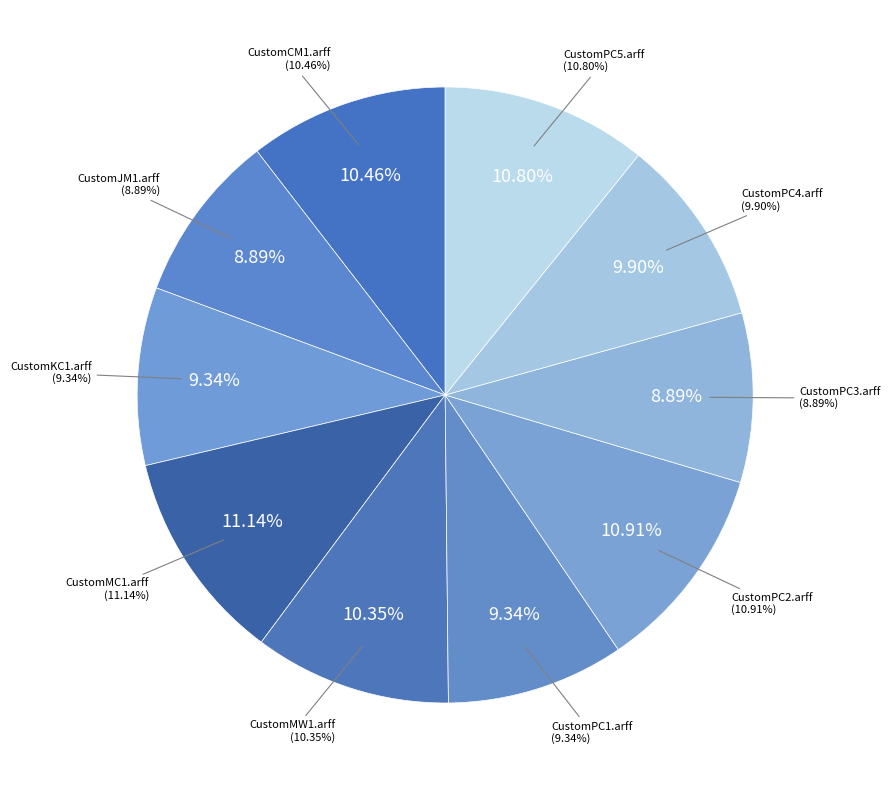

Rank the categories by value from lowest to highest.

CustomJM1.arff, CustomPC3.arff, CustomKC1.arff, CustomPC1.arff, CustomPC4.arff, CustomMW1.arff, CustomCM1.arff, CustomPC5.arff, CustomPC2.arff, CustomMC1.arff